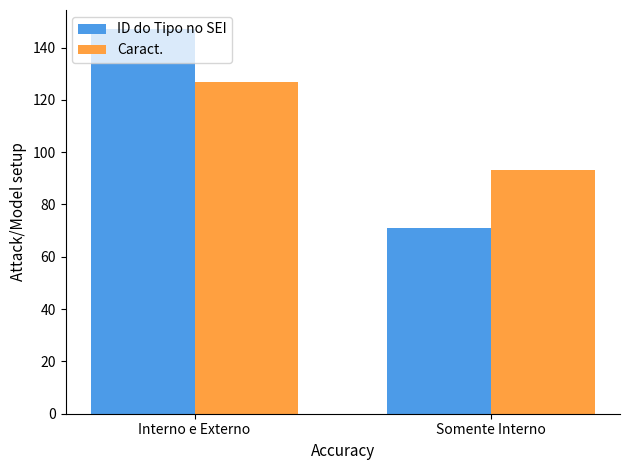

Rank the series at Interno e Externo from highest to lowest value.

ID do Tipo no SEI, Caract.